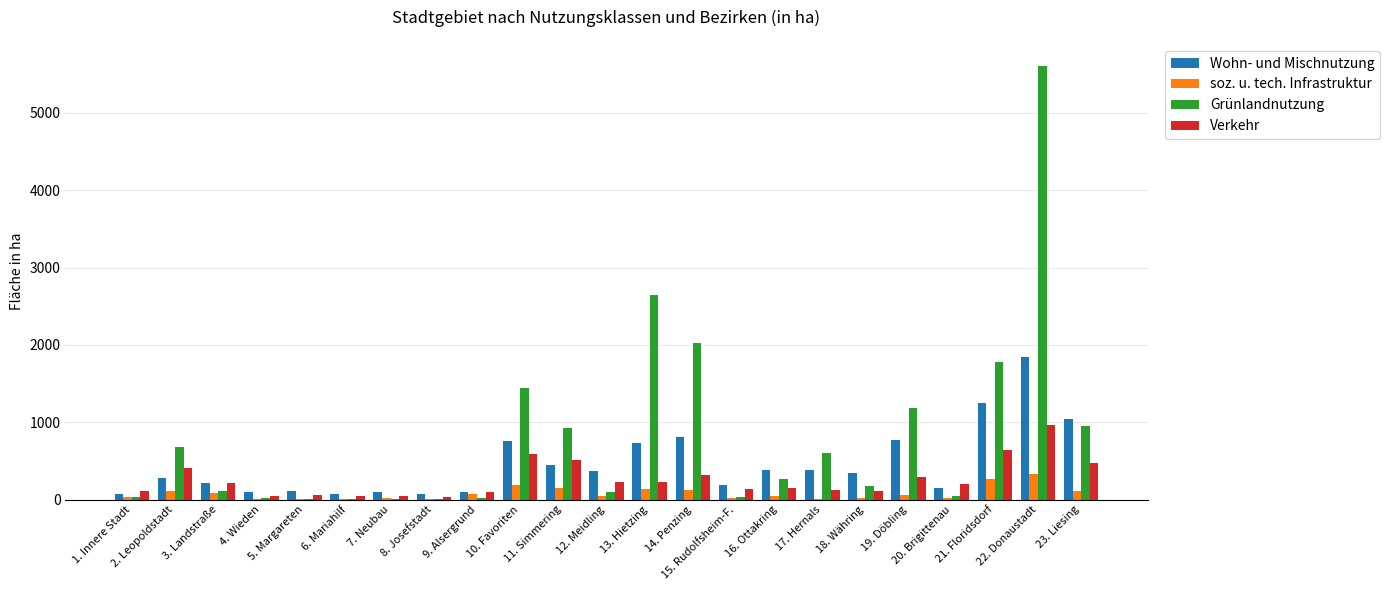

What is the maximum value shown in the chart?

5608.7